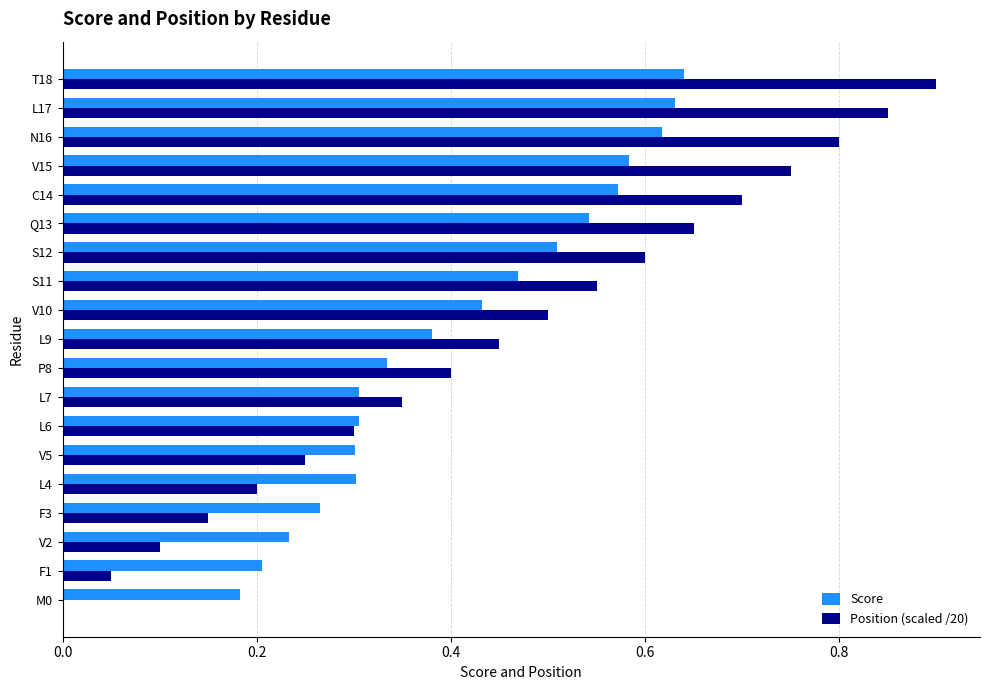

Which series changed the most between L6 and T18?

Position (scaled /20)